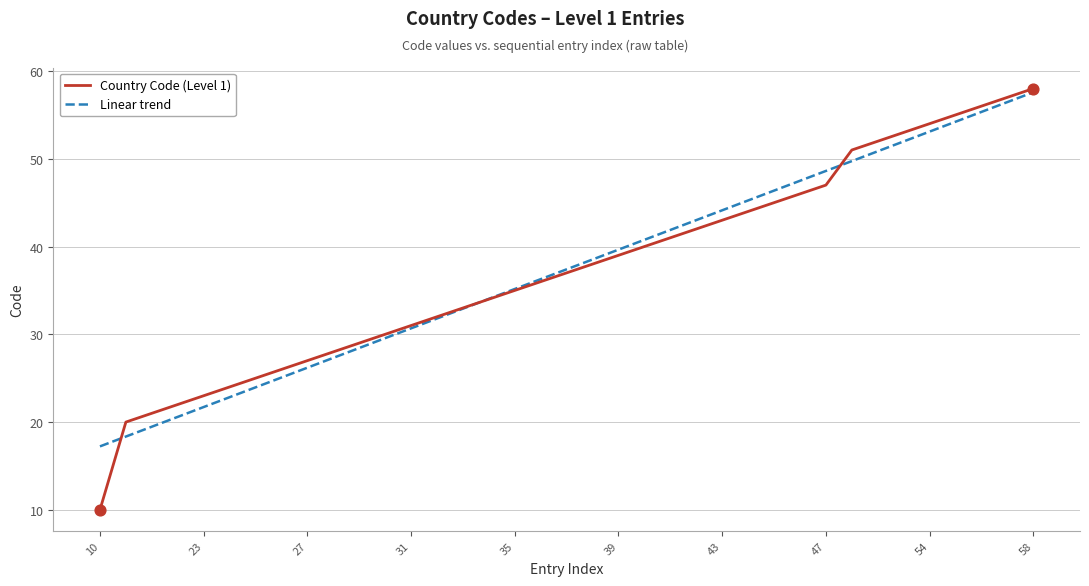

What are all the series names shown in the legend?

Country Code (Level 1), Linear trend